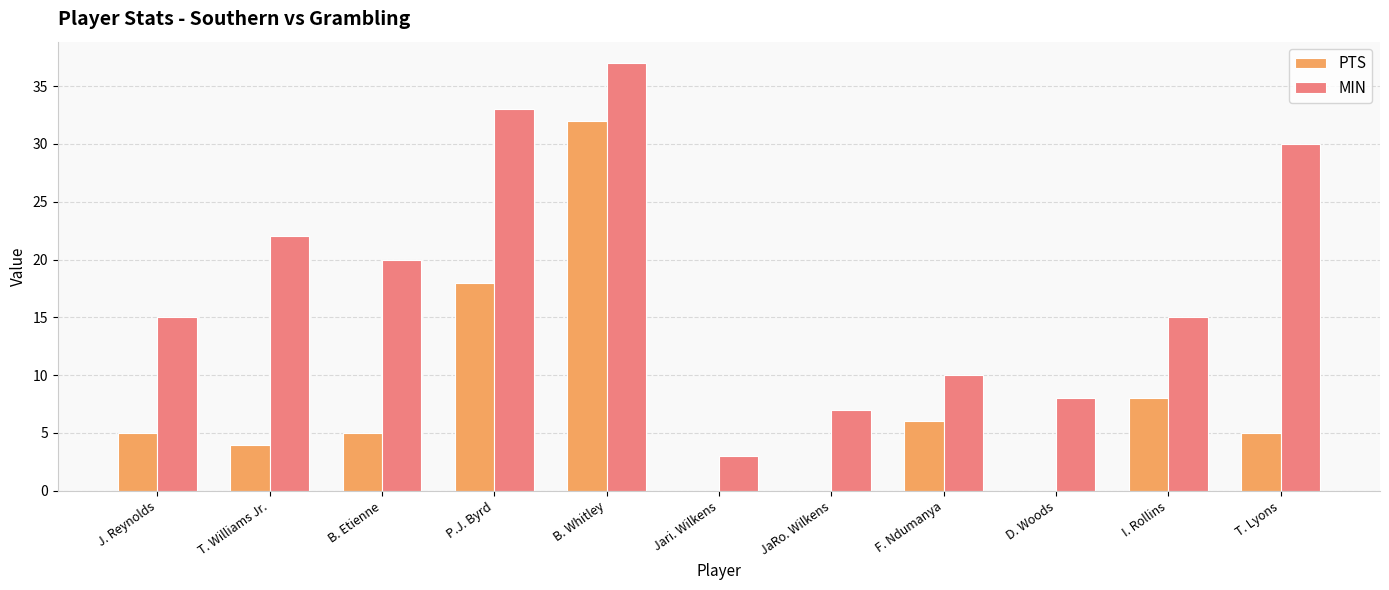

What is the sum of the PTS values at JaRo. Wilkens and F. Ndumanya?

6